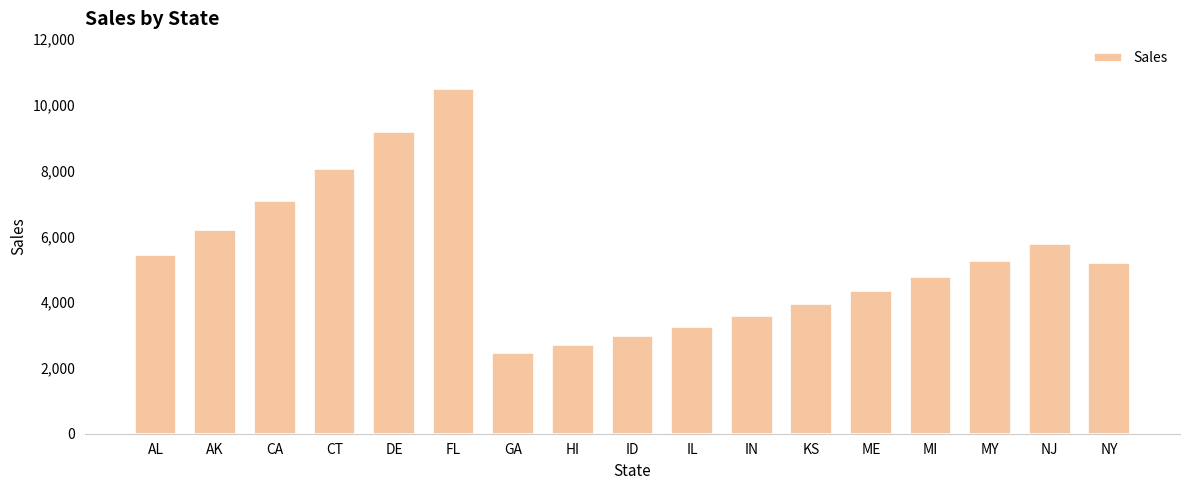

What is the sum of the values at ME and MY?

9577.8